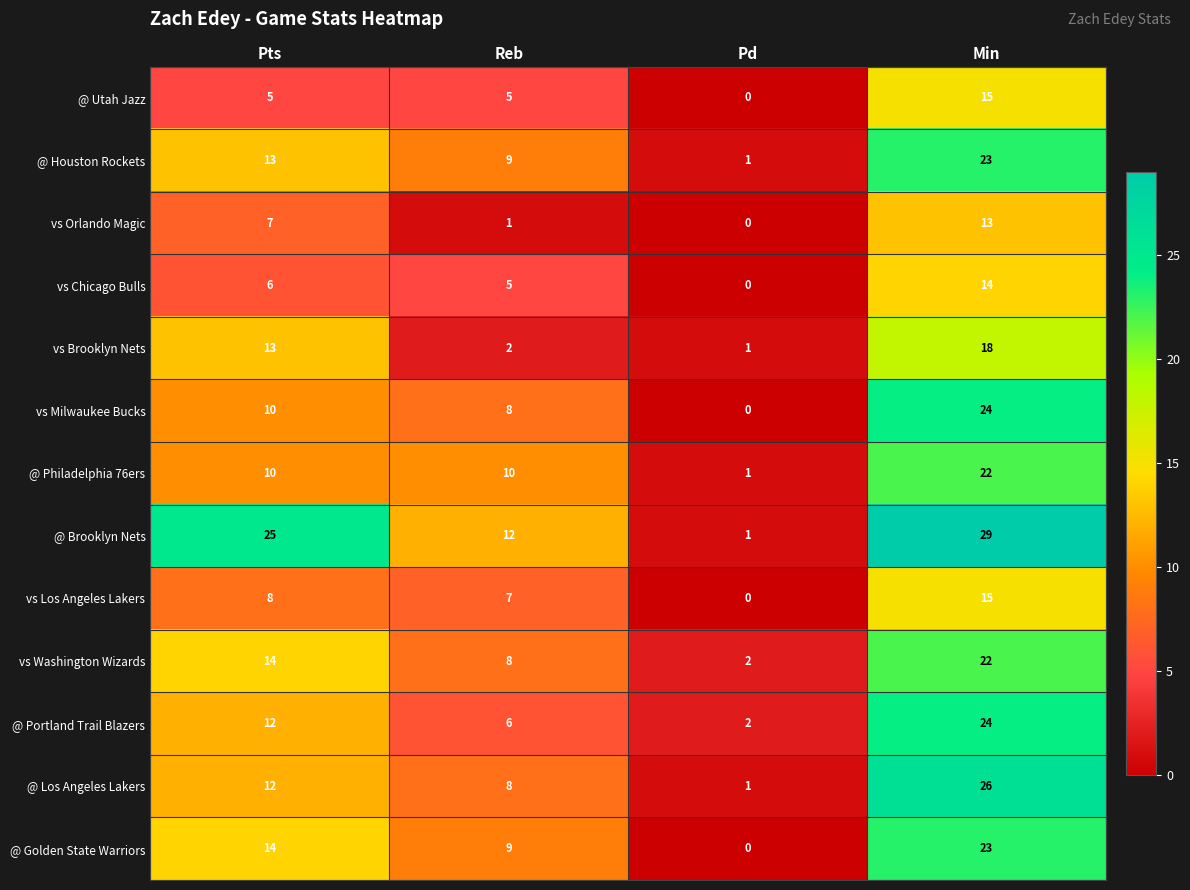

The value of vs Orlando Magic at Pd is 8. True or false?

False